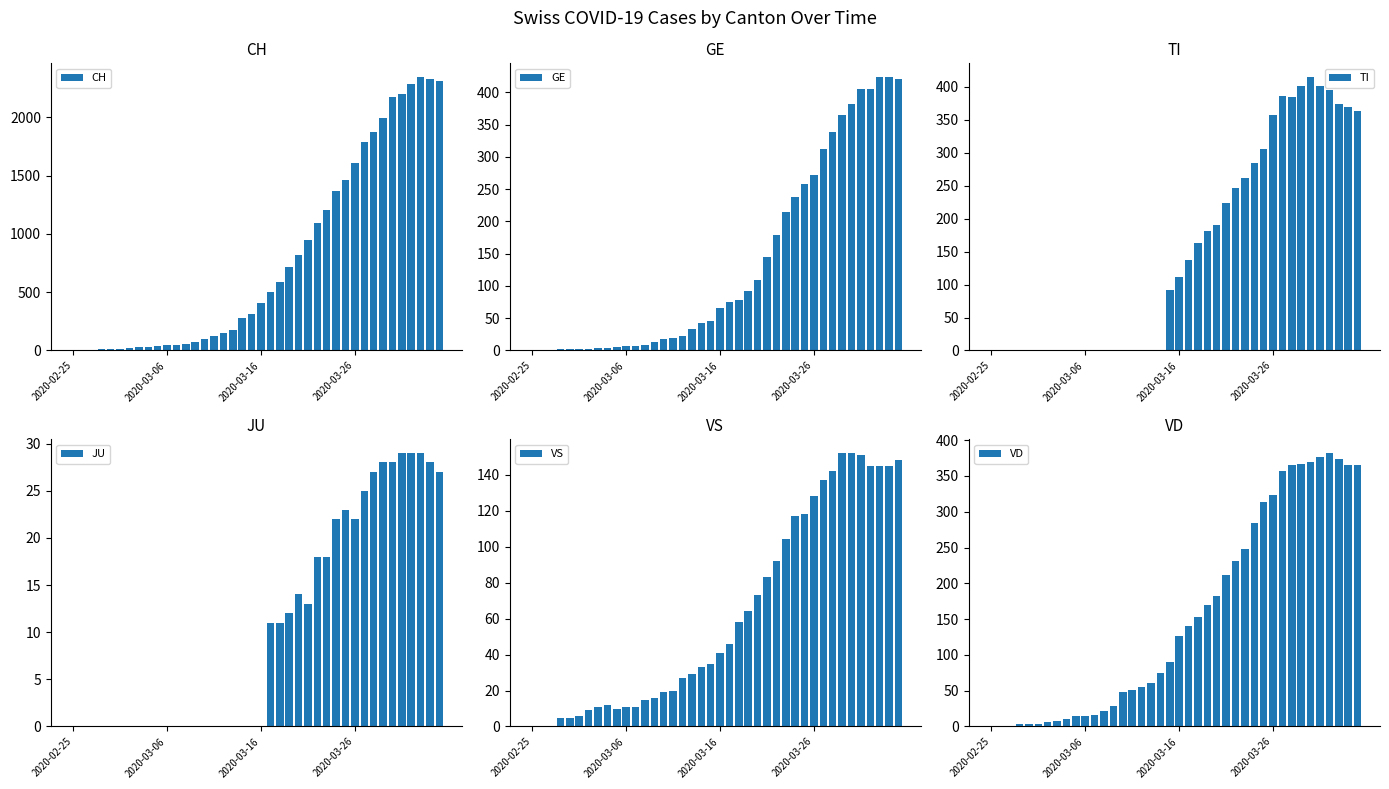

What is the sum of all VD values?

6215